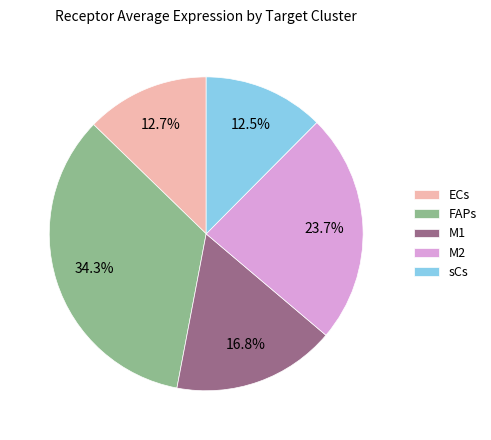

True or false: M2 accounts for 35% of the total.

False